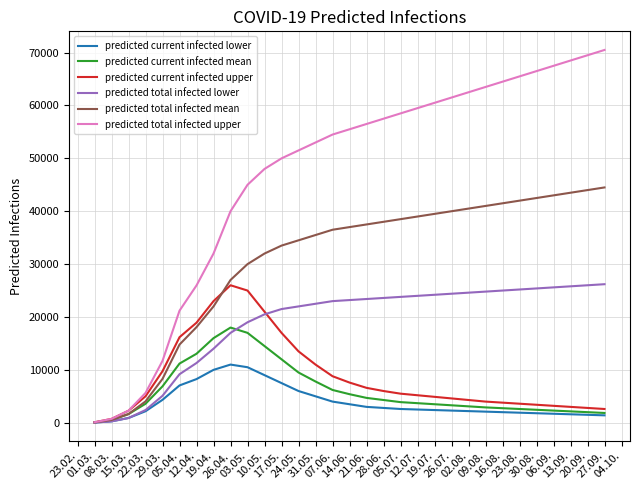

Which series has the largest range (max minus min)?

predicted total infected upper